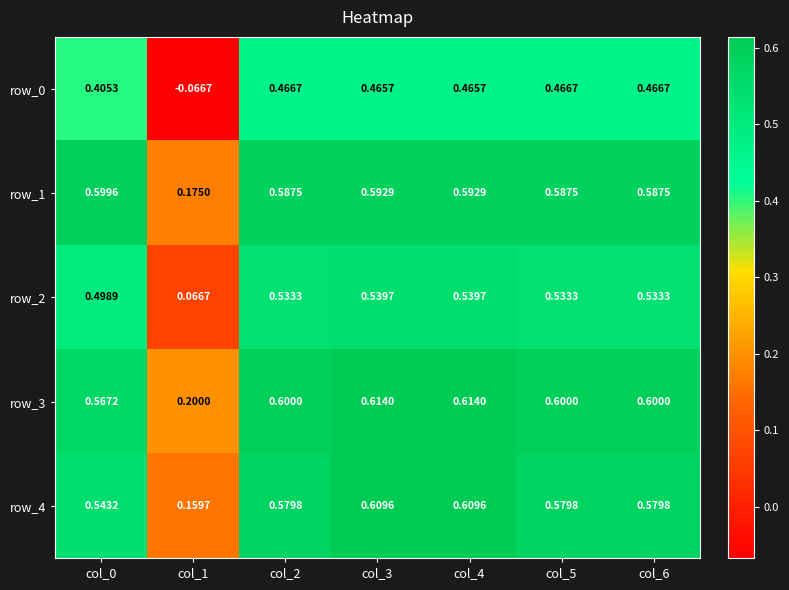

Is the value of row_1 at col_0 greater than the value of row_3 at col_1?

Yes